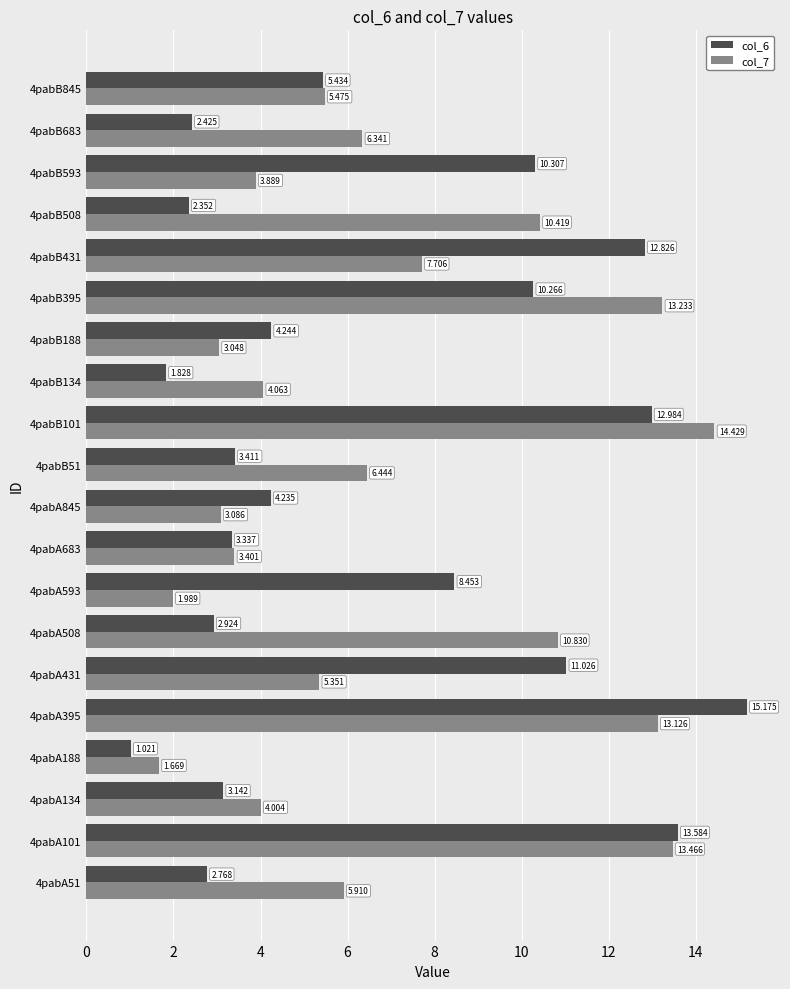

Is the value of col_7 at 4pabB188 greater than the value of col_6 at 4pabA431?

No